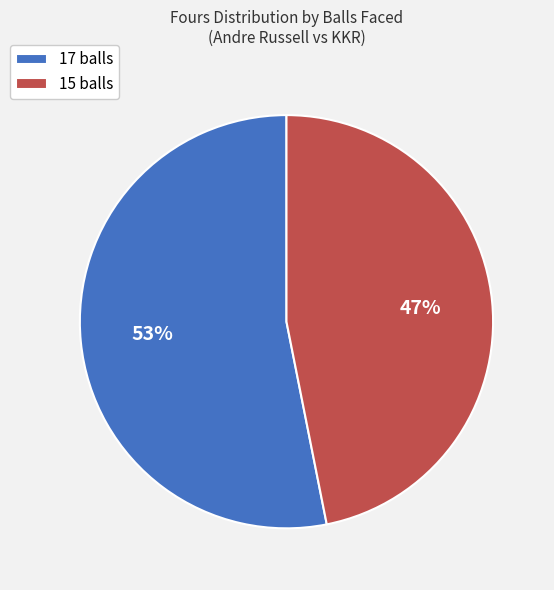

Is the sum of 17 balls and 15 balls greater than half?

Yes